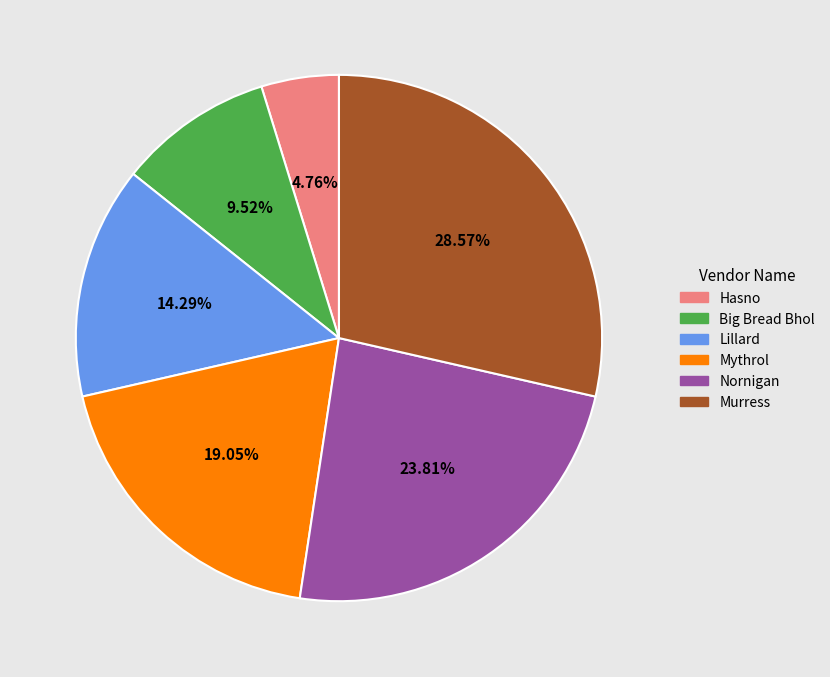

Which has a higher value, Big Bread Bhol or Hasno?

Big Bread Bhol